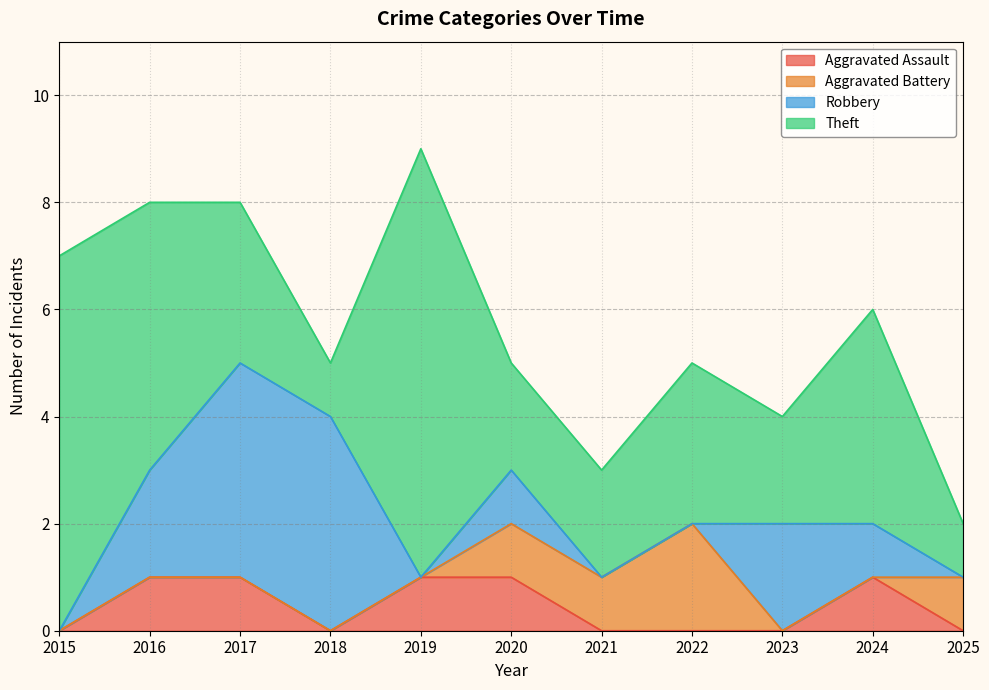

Reading right to left, what are all the values shown in this chart?

Aggravated Assault: 2025=0	2024=1	2023=0	2022=0	2021=0	2020=1	2019=1	2018=0	2017=1	2016=1	2015=0
Aggravated Battery: 2025=1	2024=0	2023=0	2022=2	2021=1	2020=1	2019=0	2018=0	2017=0	2016=0	2015=0
Robbery: 2025=0	2024=1	2023=2	2022=0	2021=0	2020=1	2019=0	2018=4	2017=4	2016=2	2015=0
Theft: 2025=1	2024=4	2023=2	2022=3	2021=2	2020=2	2019=8	2018=1	2017=3	2016=5	2015=7